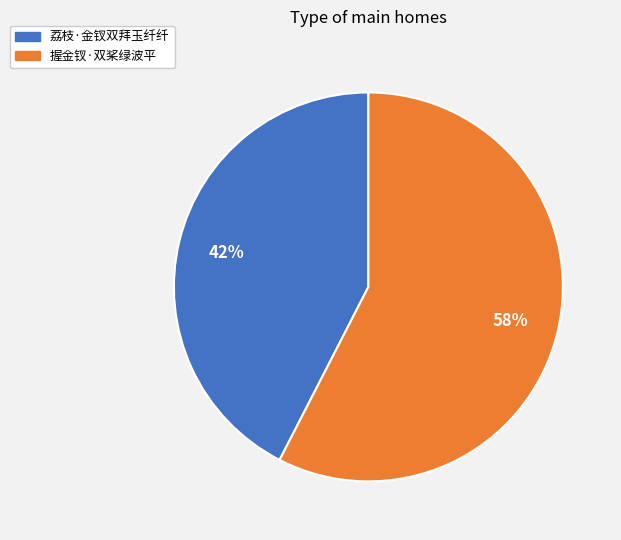

To the nearest percent, what percentage of the pie is 荔枝·金钗双拜玉纤纤?

42%